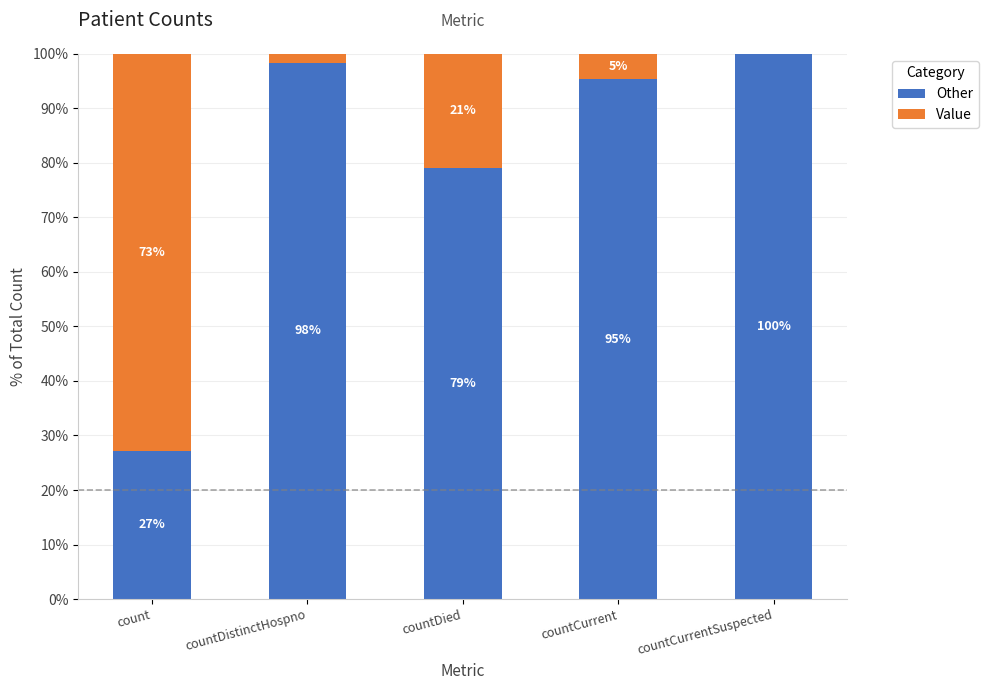

What are all the series names shown in the legend?

Other, Value